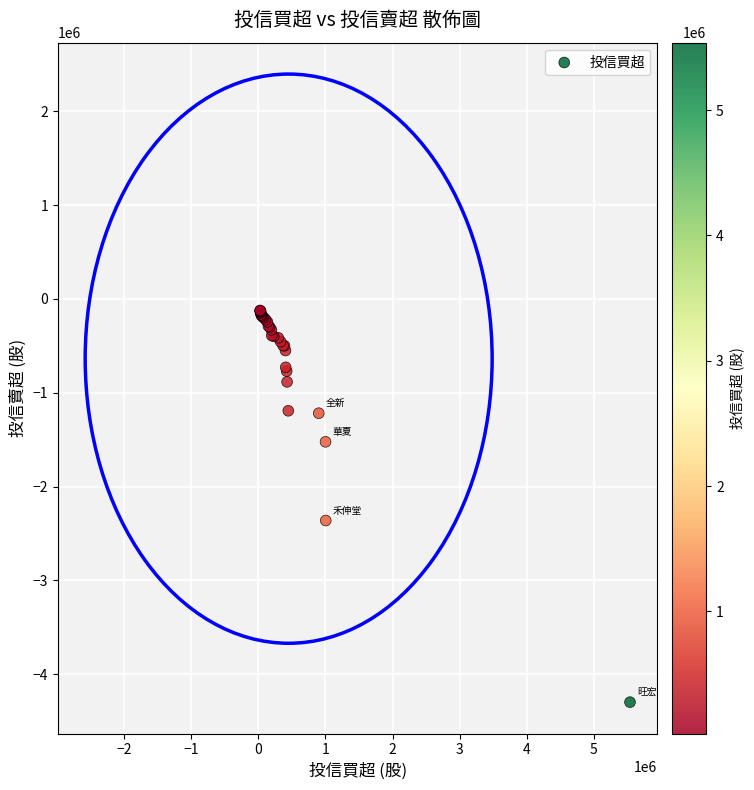

What Y value in the scatter plot is closest to -2210000?

-2361559